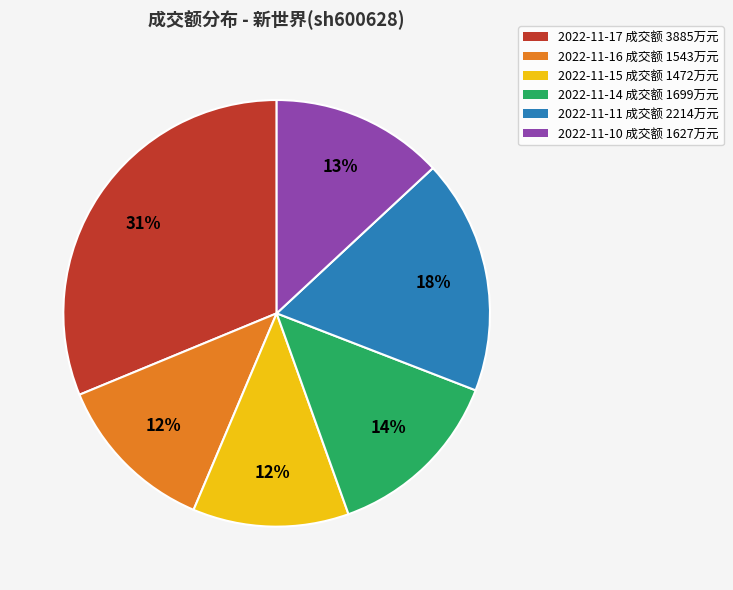

Is the sum of 2022-11-16 and 2022-11-17 greater than half?

No